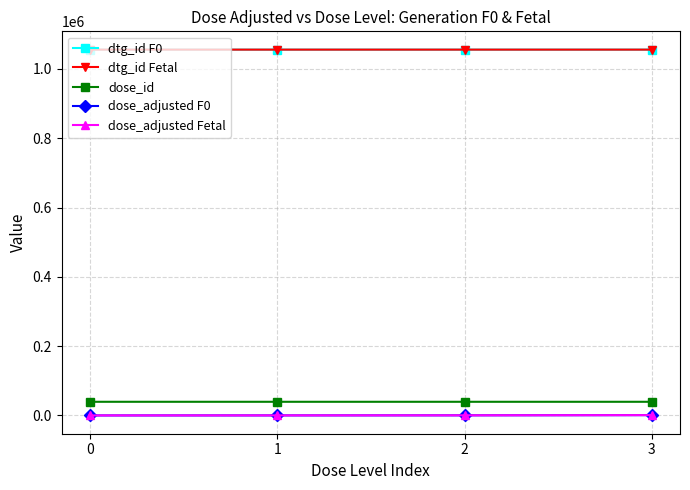

List the series in order of their peak value, highest first.

dtg_id Fetal, dtg_id F0, dose_id, dose_adjusted F0, dose_adjusted Fetal